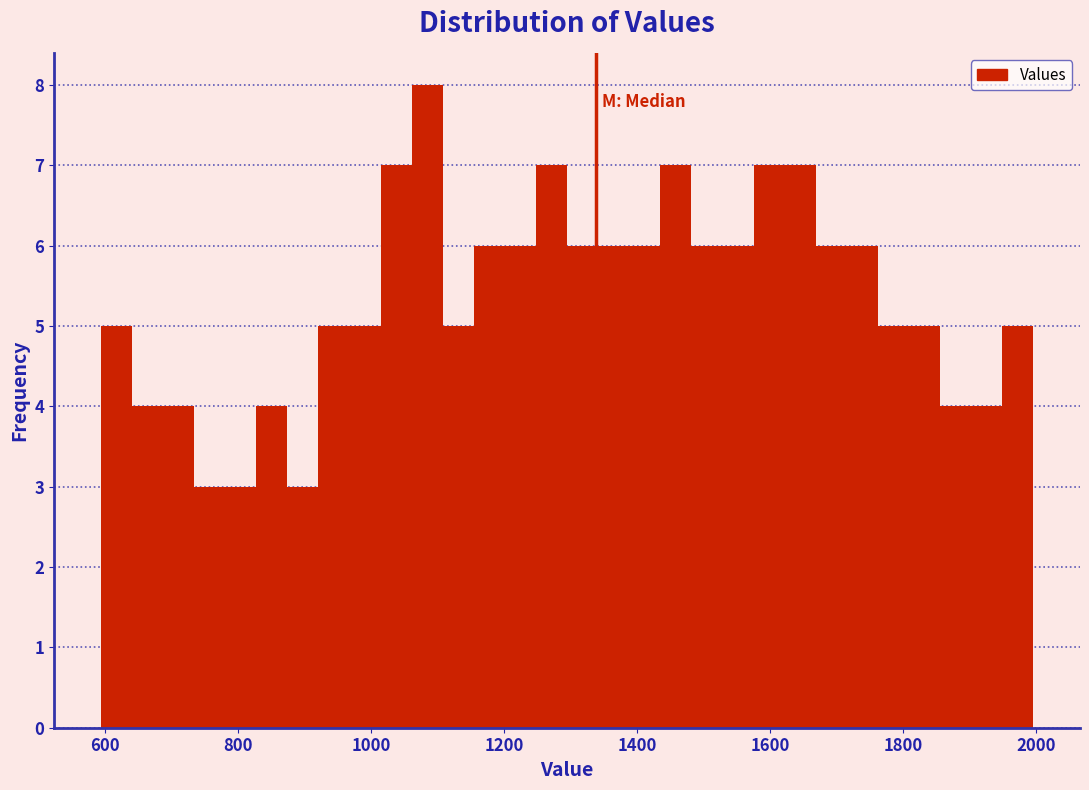

Read against the x-axis, roughly where is the centre of the tallest bar?

1080